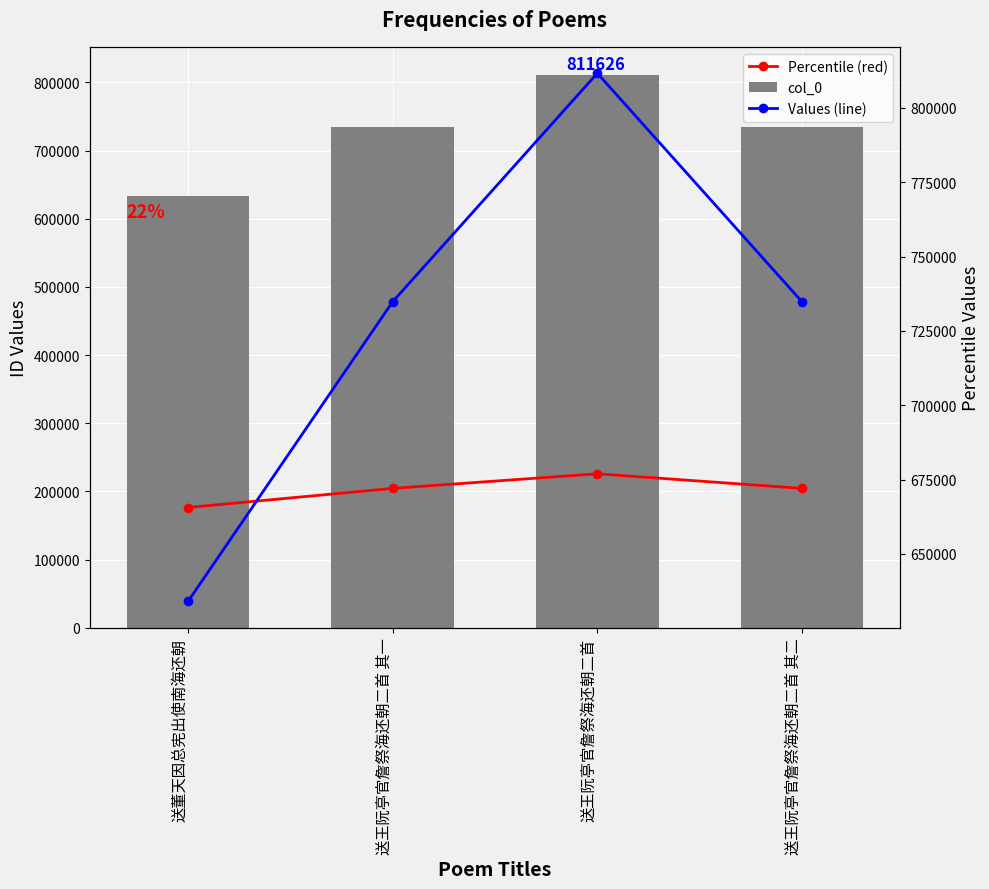

Count the number of data series in this chart.

3